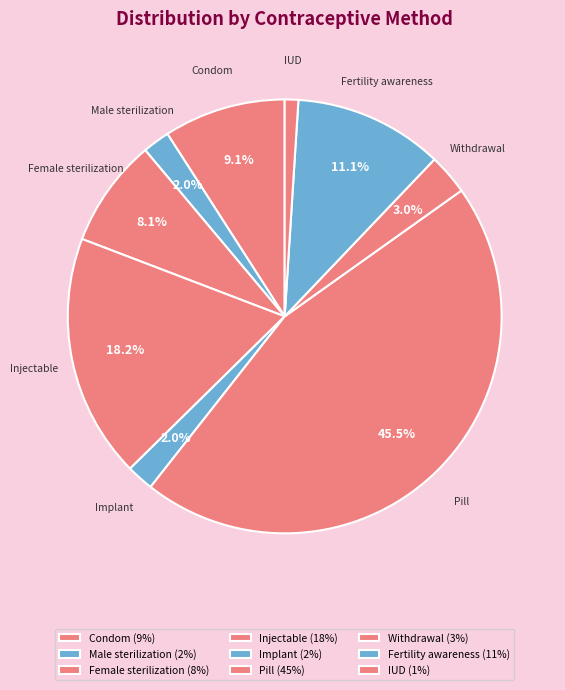

How many segments does this pie chart have?

9